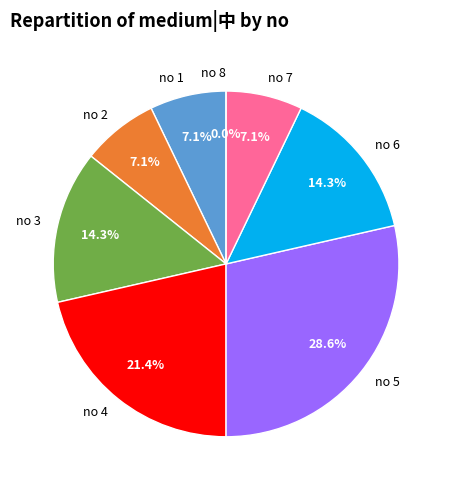

Rank the categories by value from highest to lowest.

5, 4, 3, 6, 1, 2, 7, 8